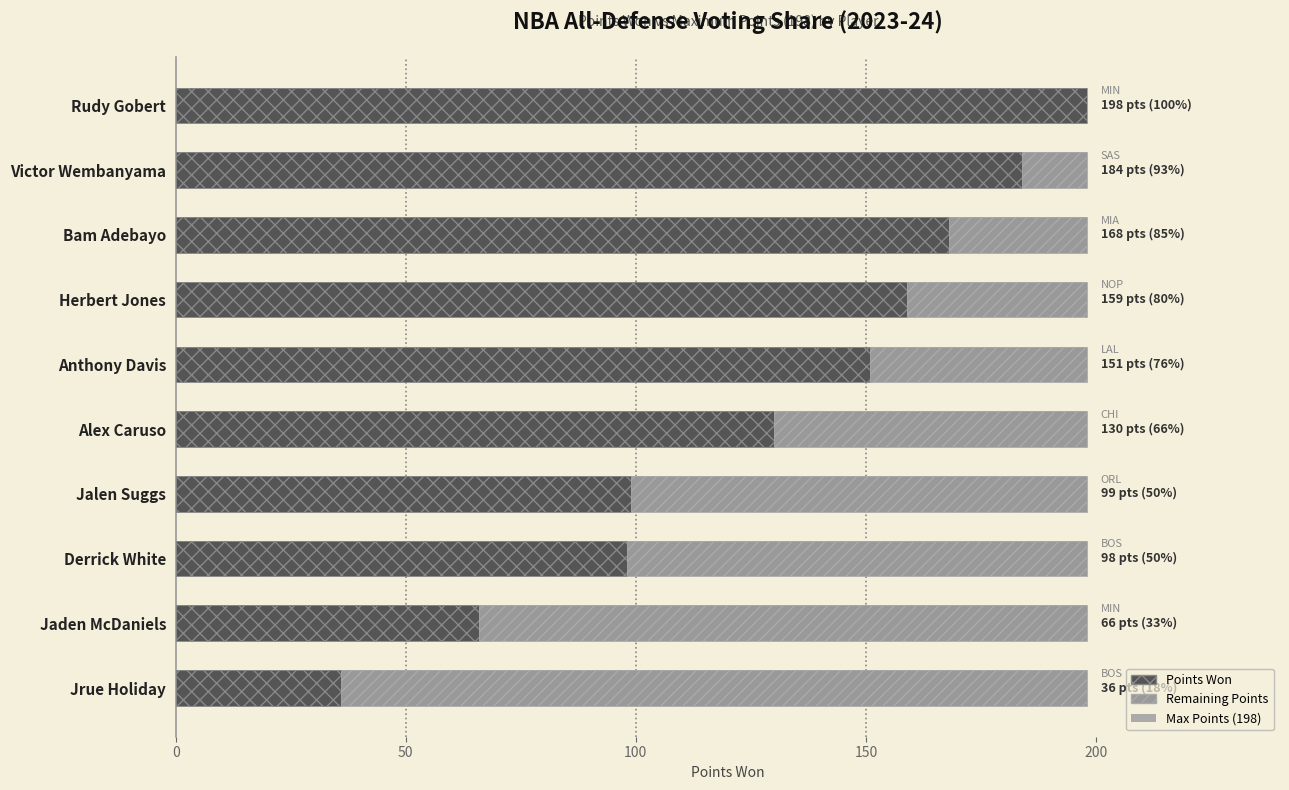

What are all the series names shown in the legend?

Max Points (198), Points Won, Remaining Points